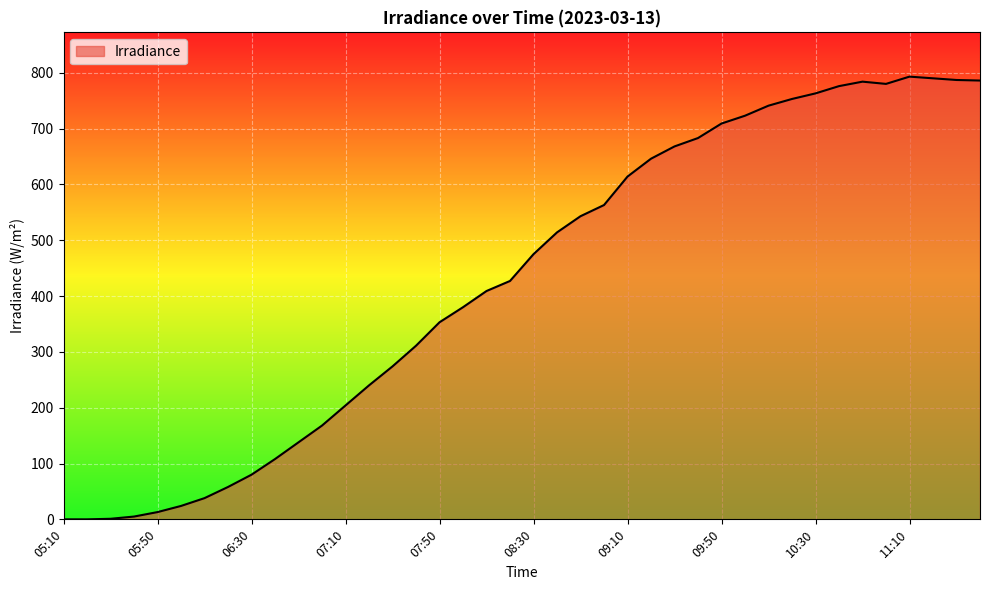

How many lines are shown in the chart?

1